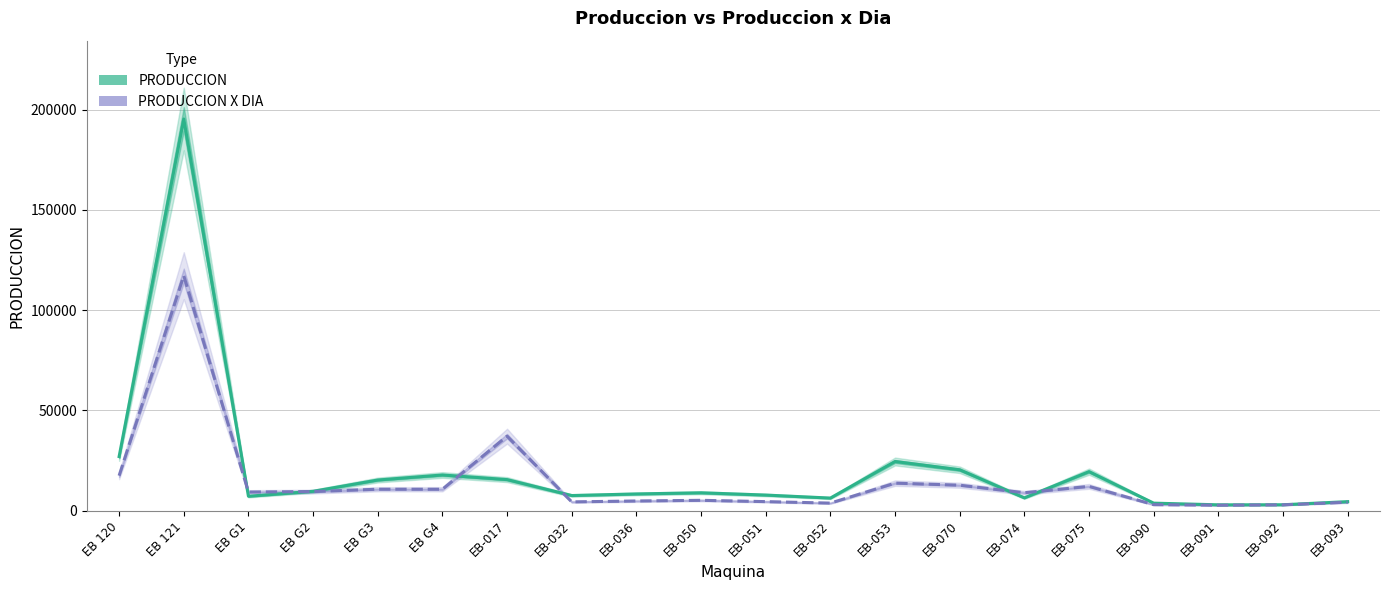

Where does the PRODUCCION series first go above 8902?

EB 120